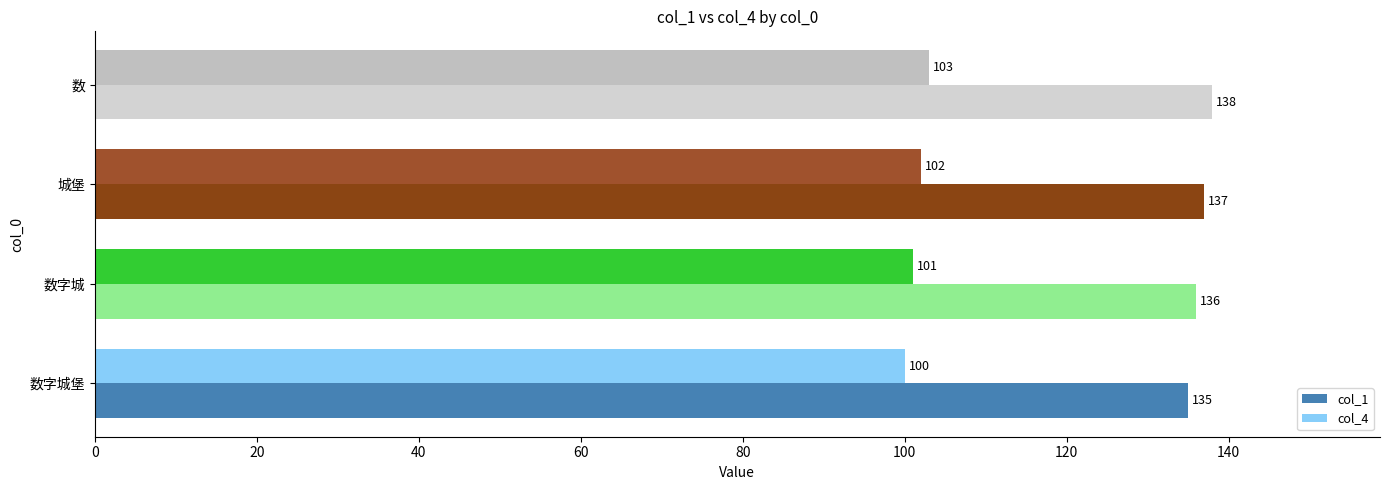

What is the approximate value of col_1 at 城堡?

137